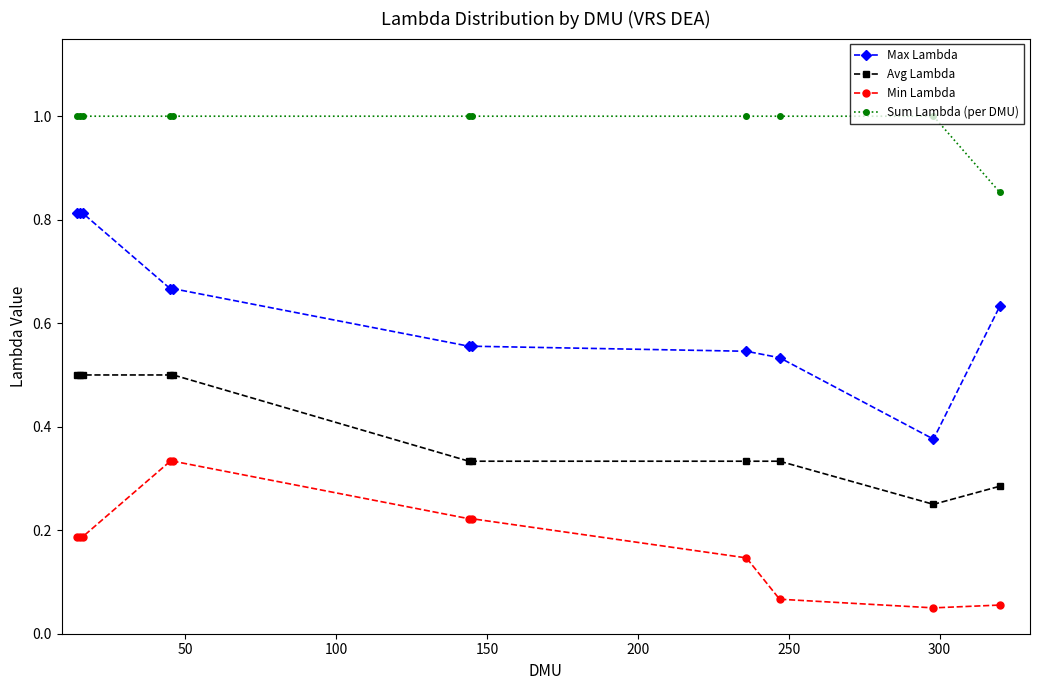

What is the value of the Sum Lambda (per DMU) point at the 5th from the left?

1.0